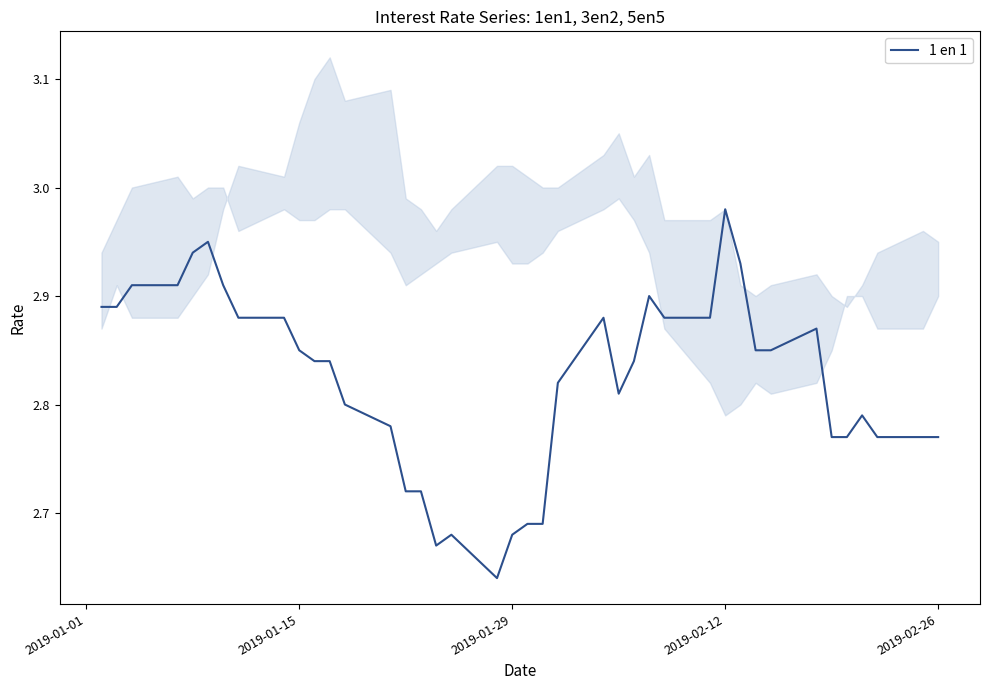

Does the chart have visible grid lines?

No